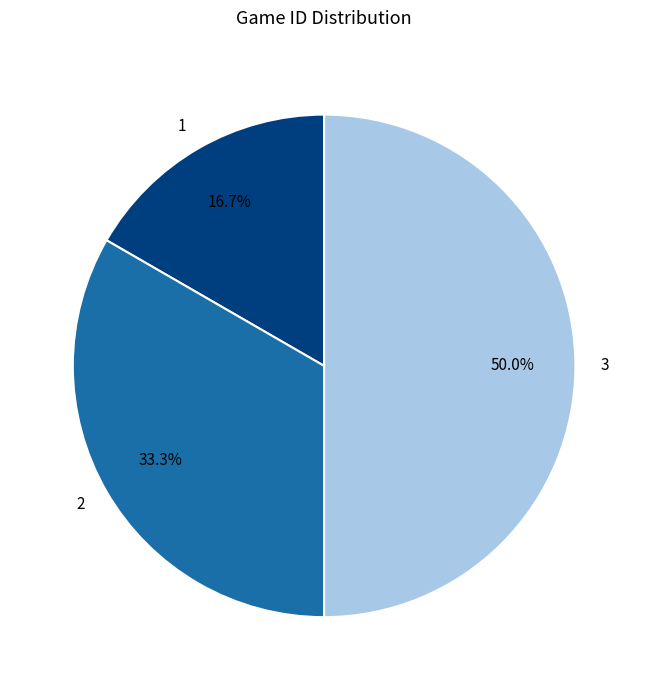

What is the ratio of the value at 1 to the value at 3?

0.3